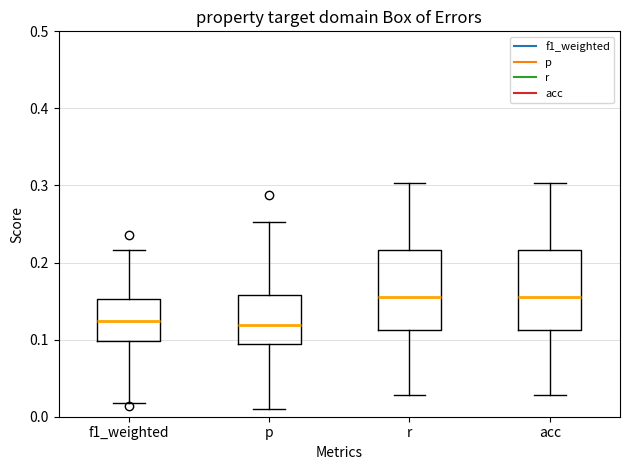

Reading left to right, read every box against the y-axis: the position of its median line, the range the box covers, and the ends of its whiskers. The values are not printed on the chart, so give them approximately, as read against the axis.

f1_weighted: median 0.12, box 0.10 to 0.15, whiskers 0.02 to 0.22
p: median 0.12, box 0.09 to 0.16, whiskers 0.01 to 0.25
r: median 0.16, box 0.11 to 0.22, whiskers 0.03 to 0.30
acc: median 0.16, box 0.11 to 0.22, whiskers 0.03 to 0.30